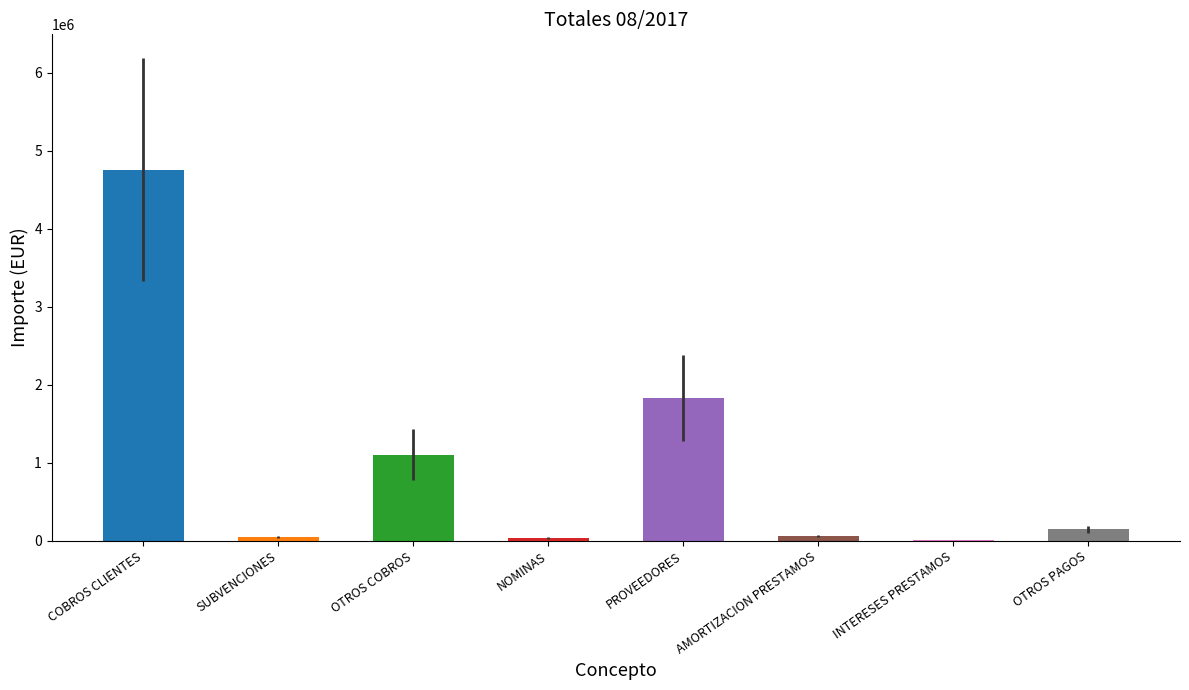

What is the label of the 8th bar from the left?

OTROS PAGOS